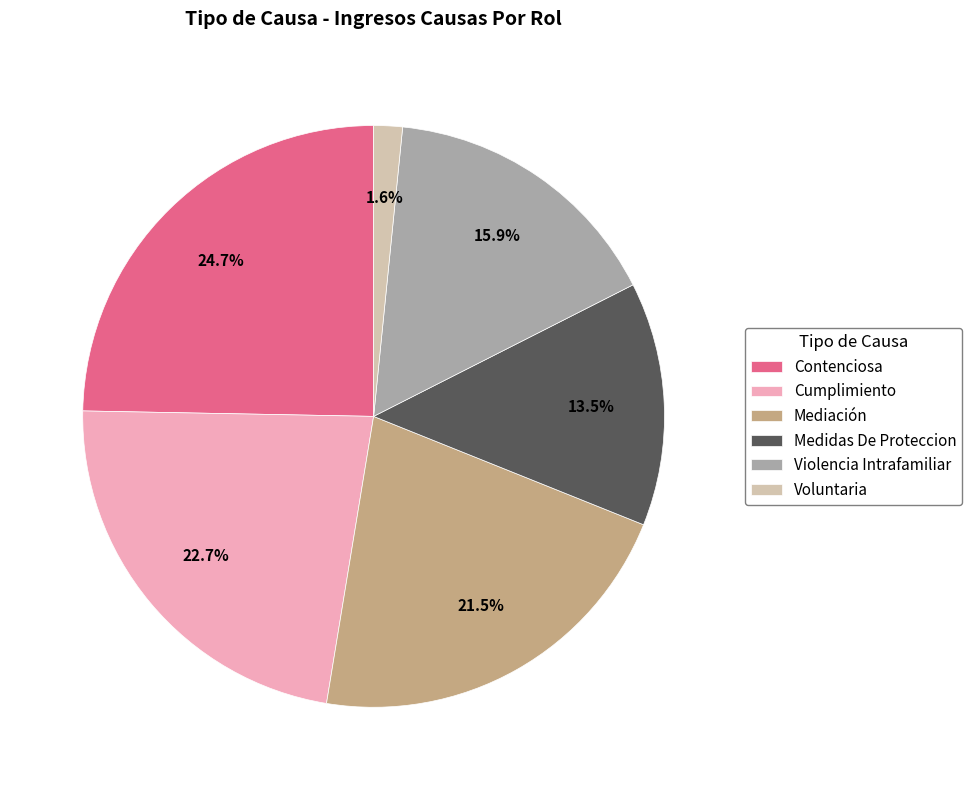

Is there a majority slice in this chart?

No